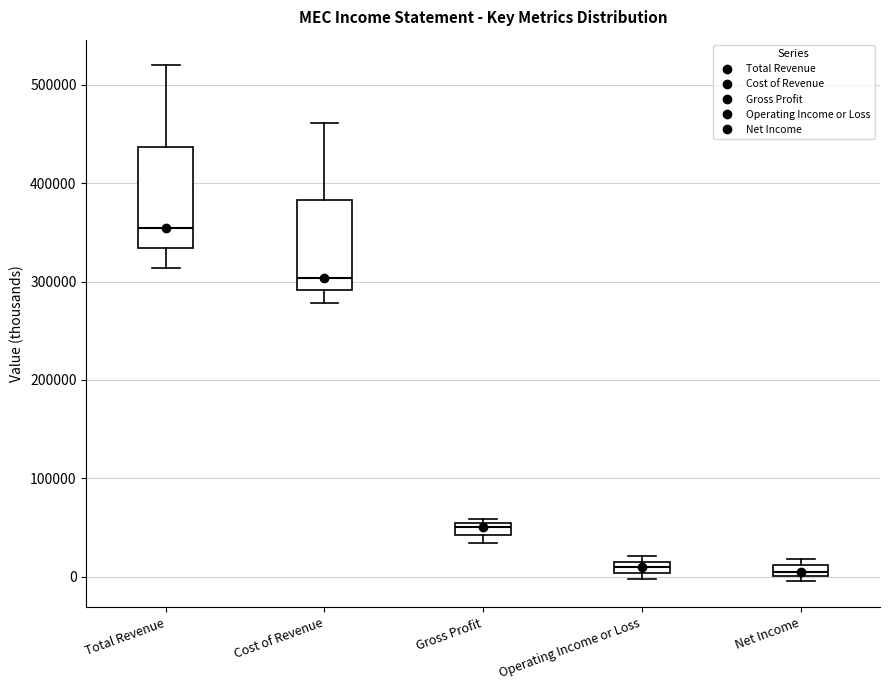

Comparing the boxes themselves (not the whiskers), which one is the tallest?

Total Revenue